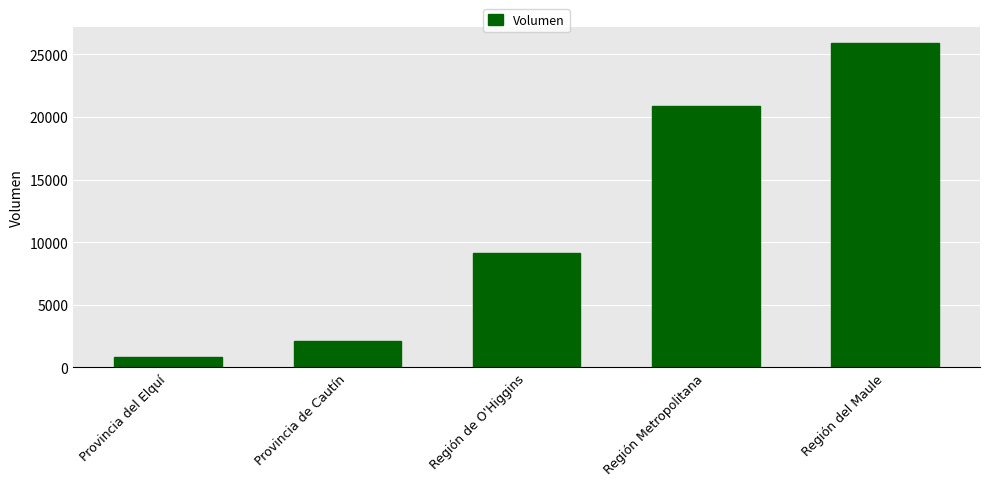

Reading right to left, what are all the values shown in this chart?

Región del Maule=25900	Región Metropolitana=20830	Región de O'Higgins=9150	Provincia de Cautín=2080	Provincia del Elquí=800